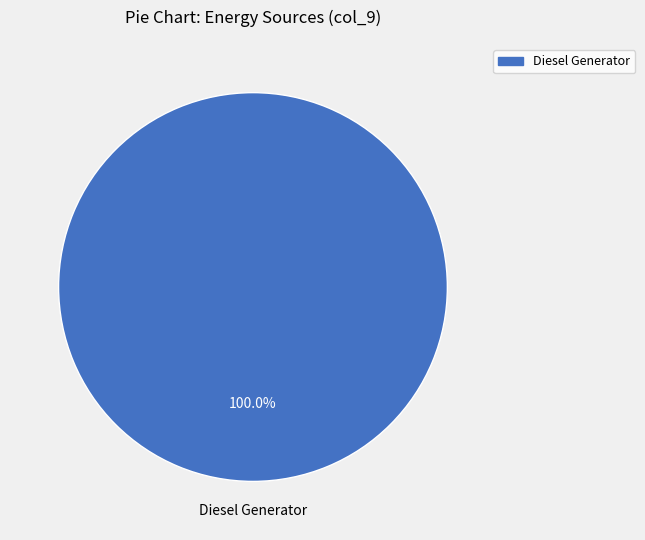

Is there a majority slice in this chart?

Yes